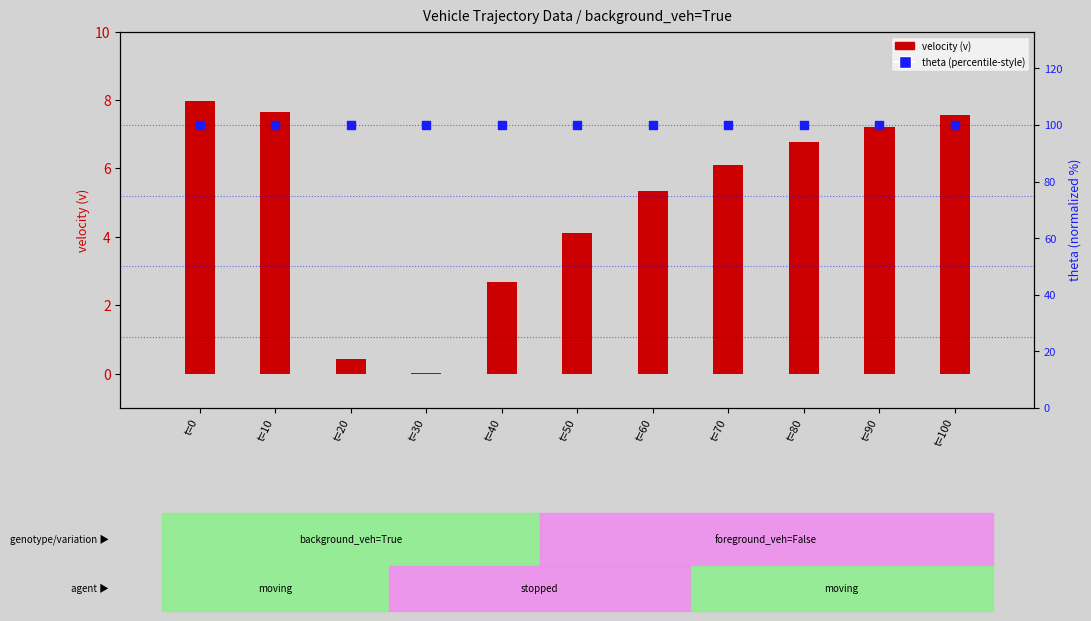

At how many categories does at least one series exceed 36?

11